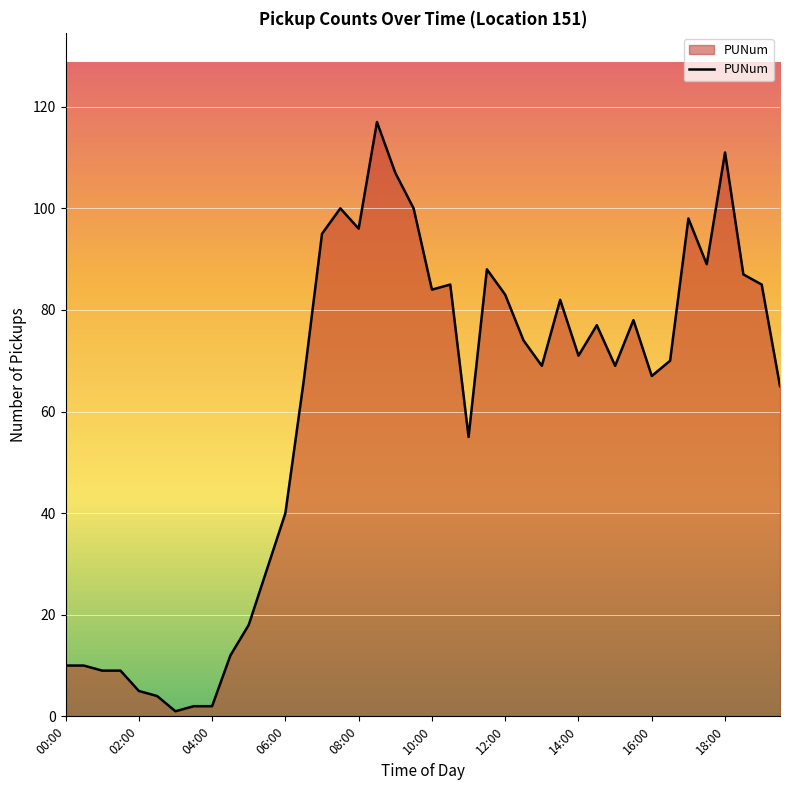

What is the greatest value displayed?

117